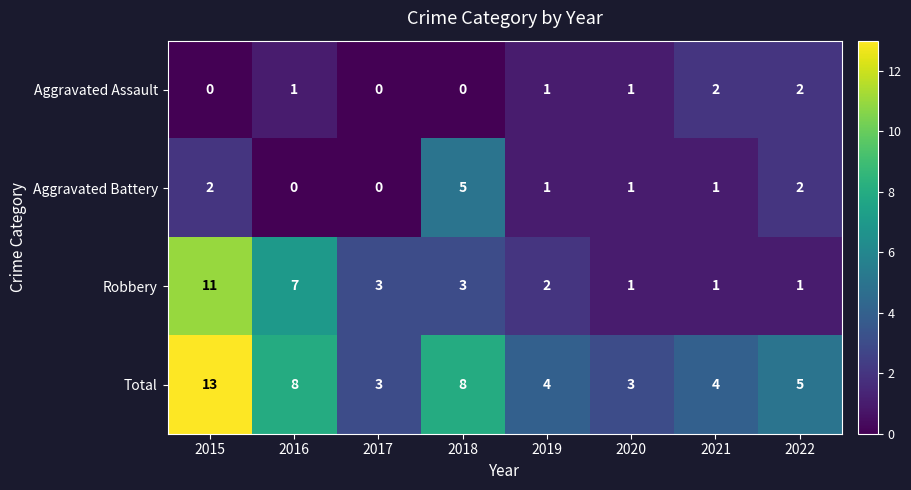

What is the difference between the highest and lowest values at 2018?

8